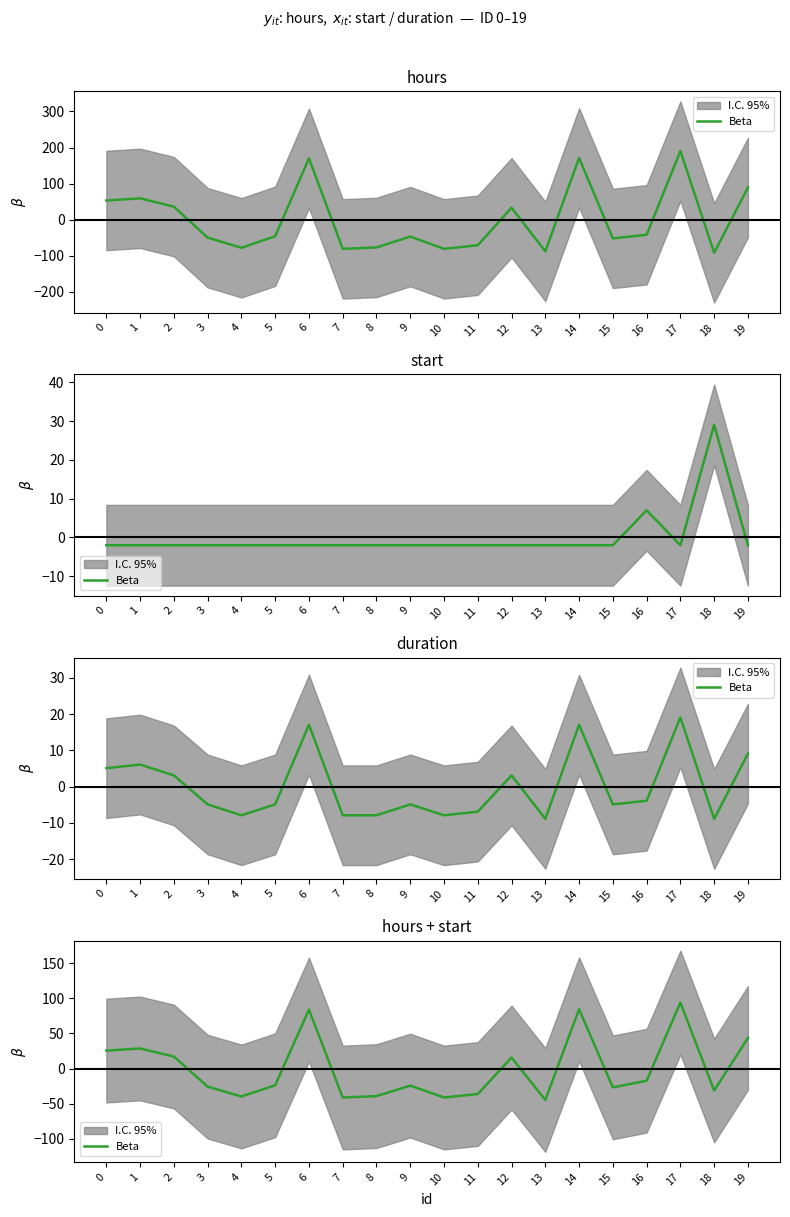

What is the value of the 17th point from the left?

-17.4